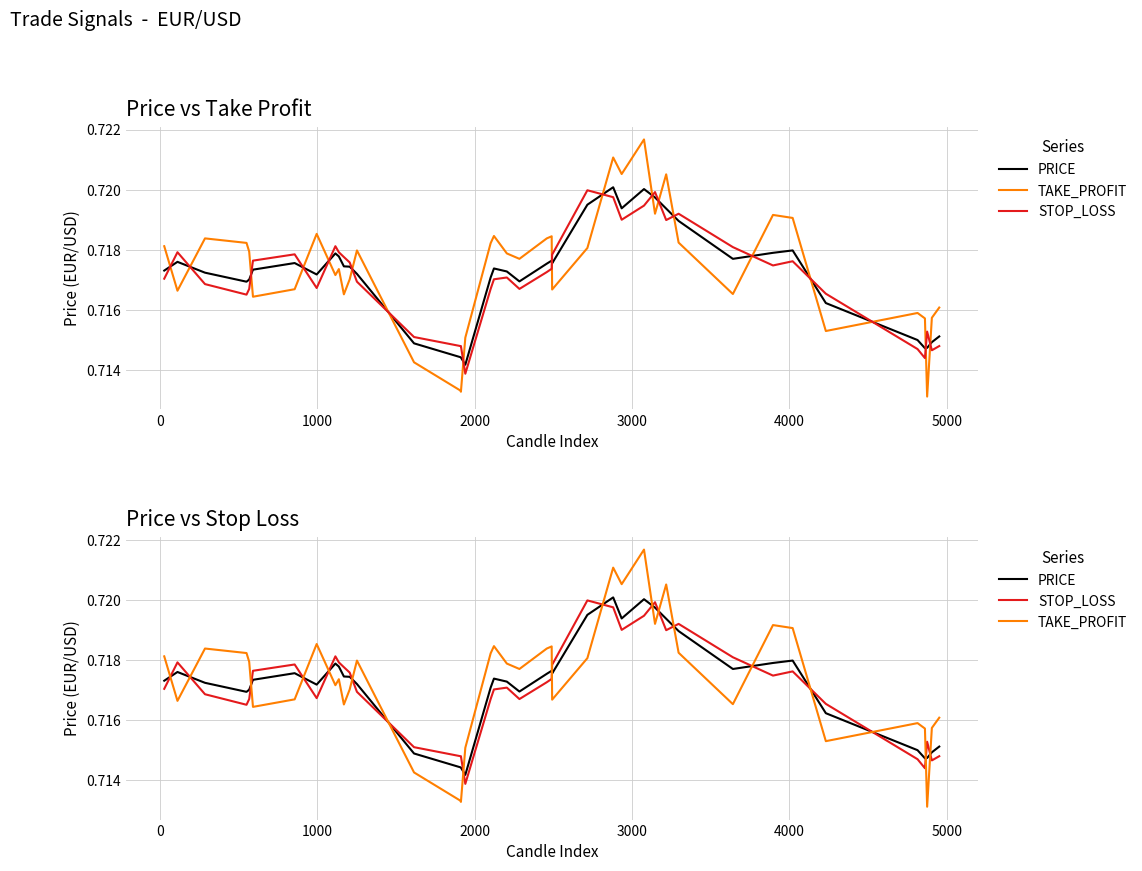

How many data points does each series have?

40